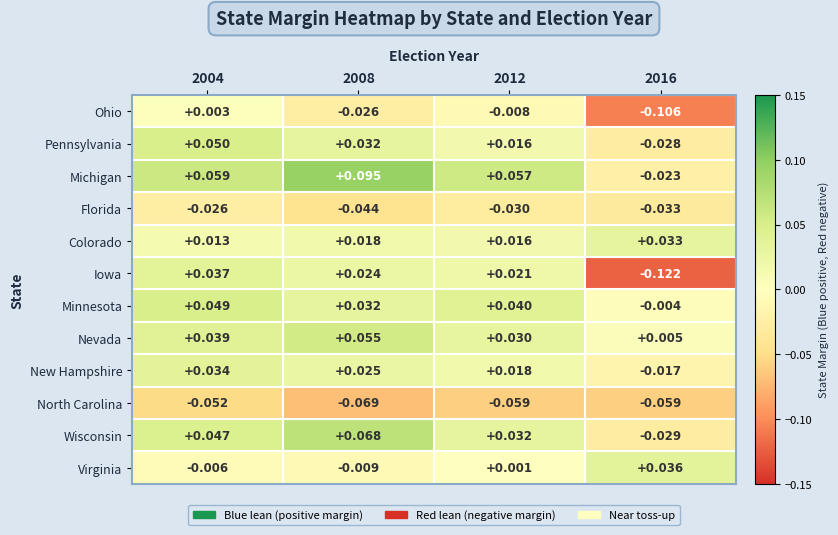

Which series has the largest range (max minus min)?

Iowa